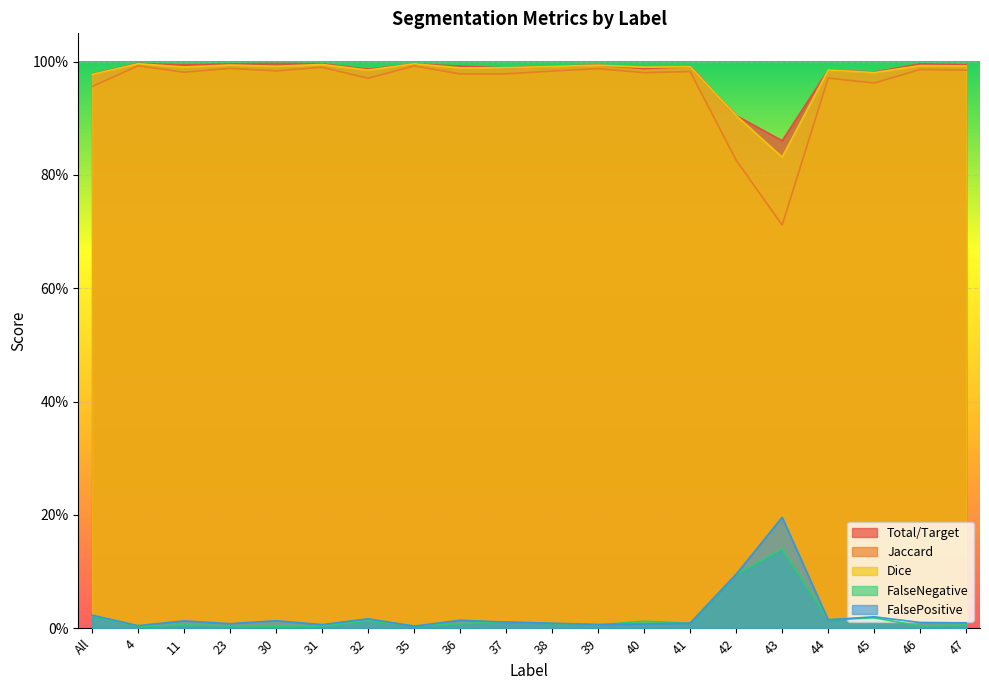

What is the label of the 7th point from the right?

41